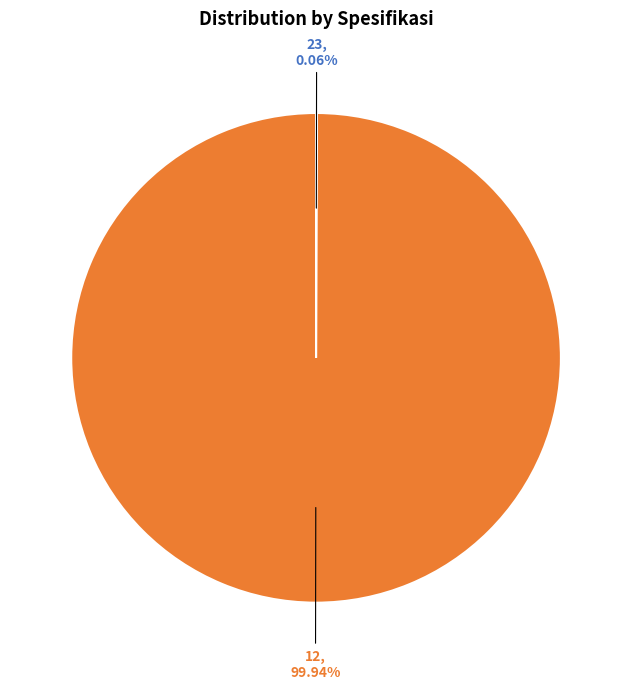

Is there a majority slice in this chart?

Yes